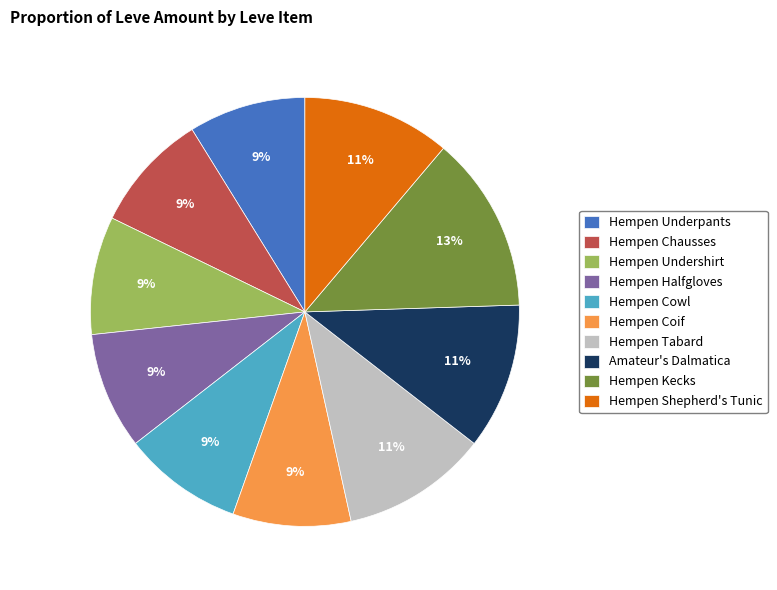

Is it true that Hempen Tabard is 11% of the pie?

True